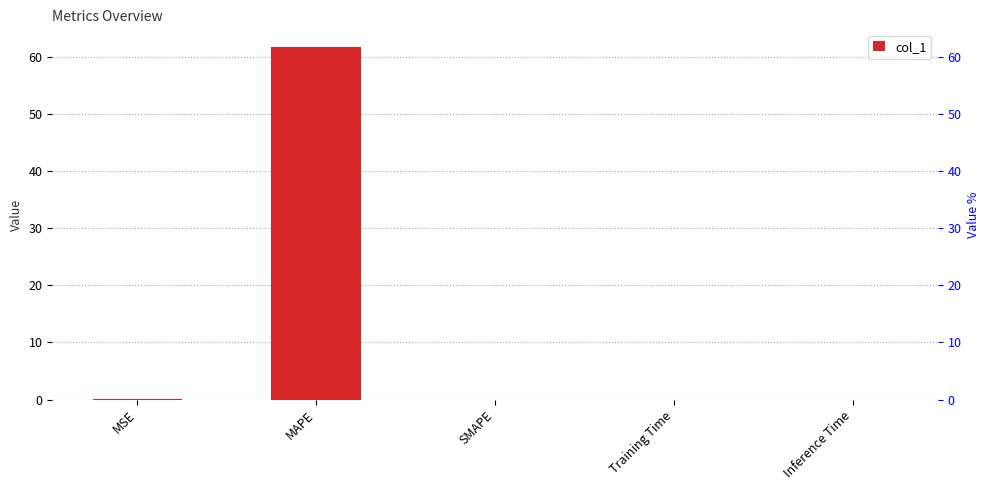

At which label is the value closest to 30?

MSE